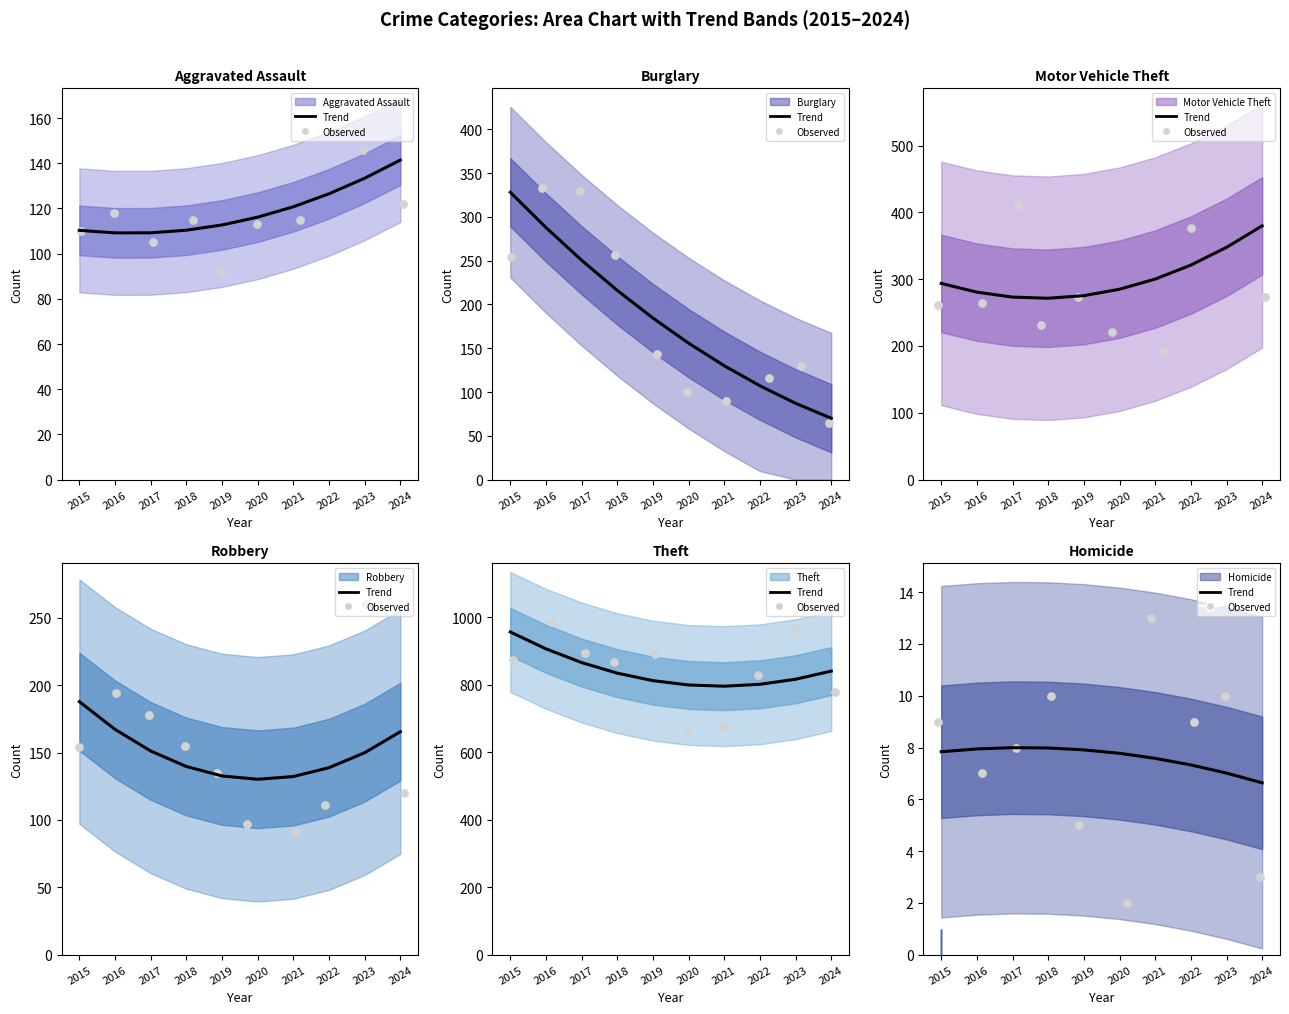

What are all the series names shown in the legend?

Aggravated Assault, Burglary, Motor Vehicle Theft, Robbery, Theft, Homicide